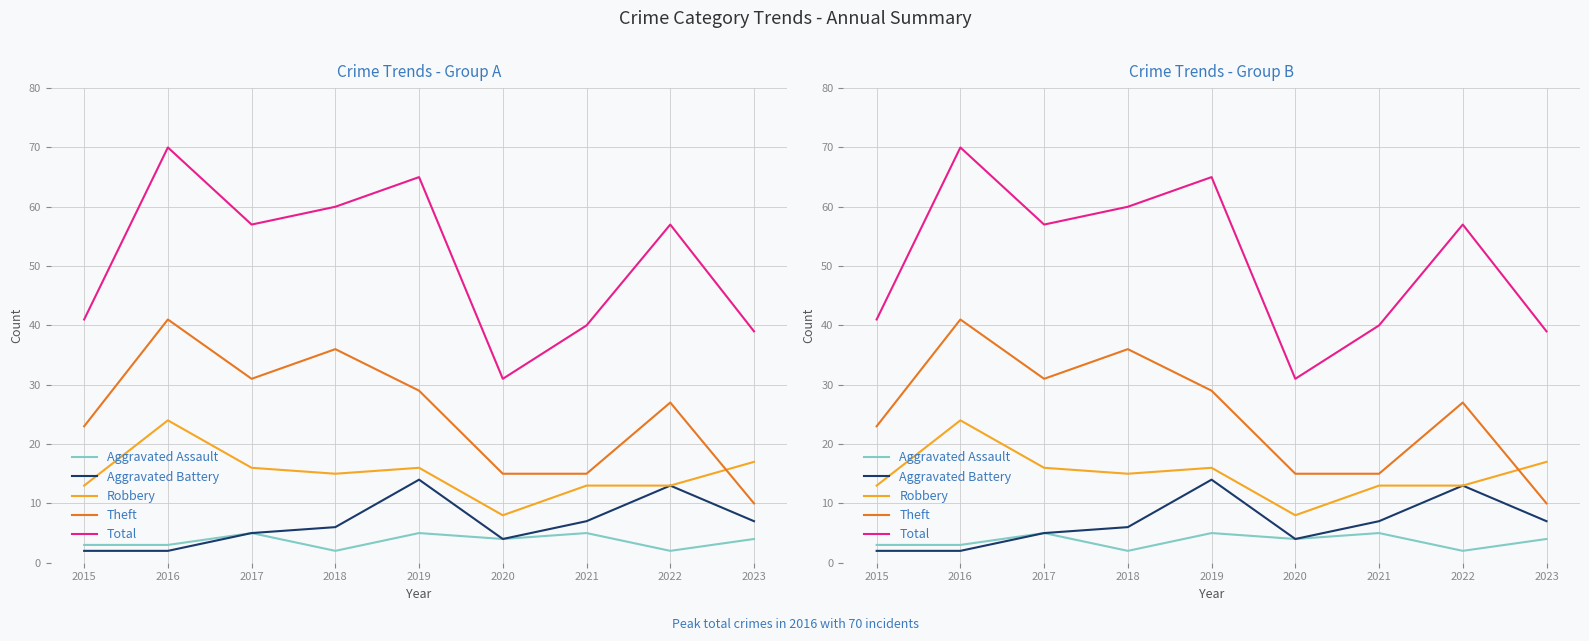

Reading left to right, transcribe all the data shown in this chart.

Aggravated Assault: 3	3	5	2	5	4	5	2	4
Aggravated Battery: 2	2	5	6	14	4	7	13	7
Robbery: 13	24	16	15	16	8	13	13	17
Theft: 23	41	31	36	29	15	15	27	10
Total: 41	70	57	60	65	31	40	57	39